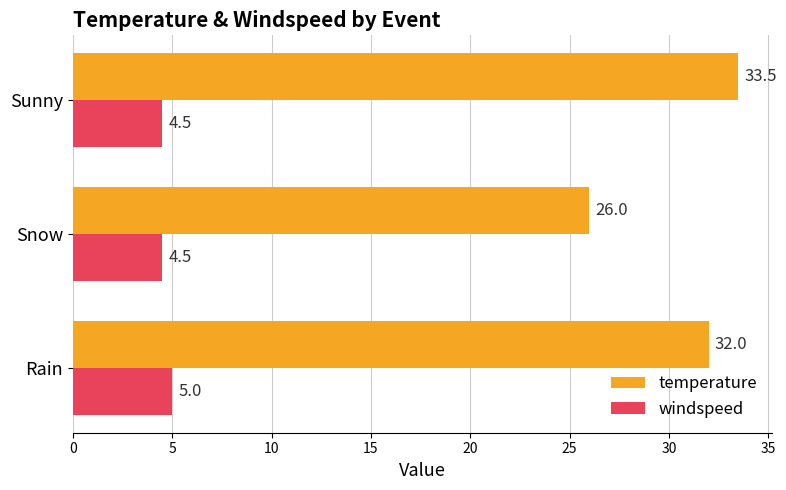

What are all the series names shown in the legend?

temperature, windspeed